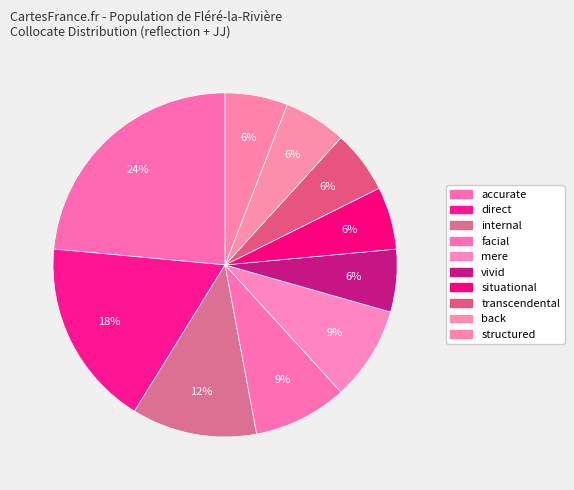

How many segments does this pie chart have?

10